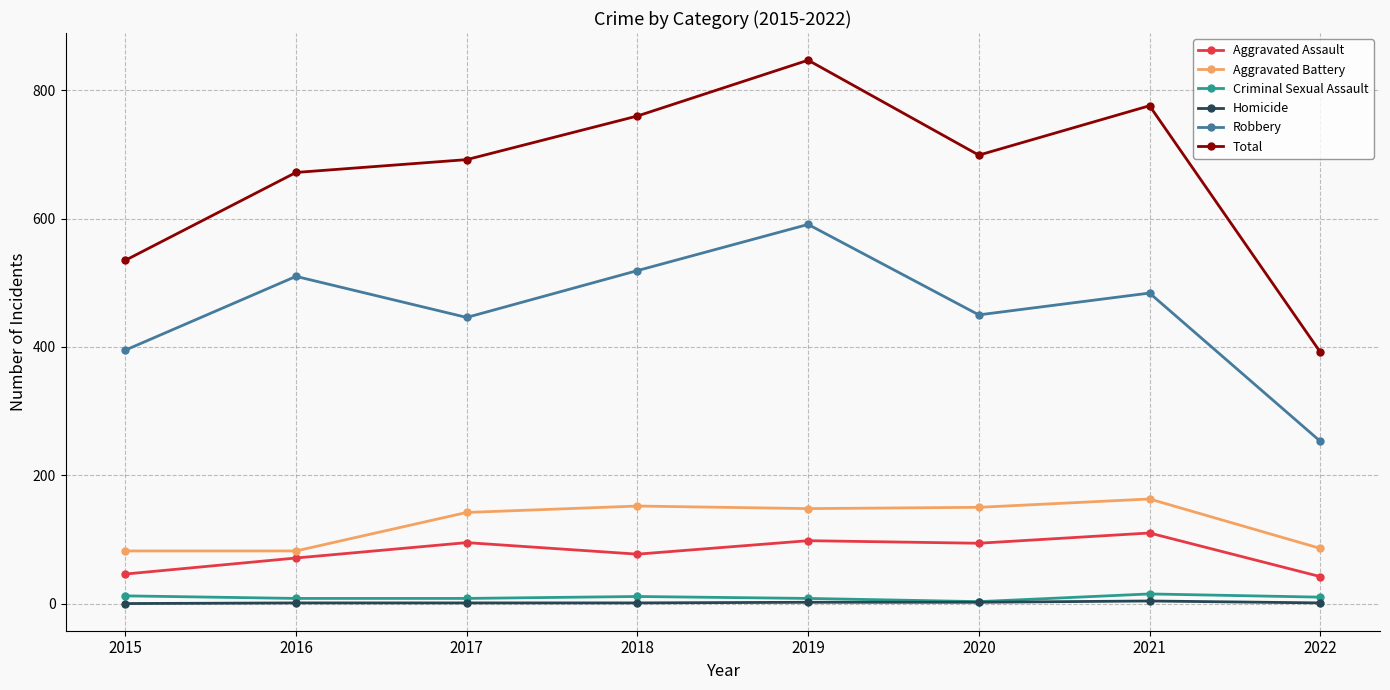

What is the approximate value of Total at 2016?

672